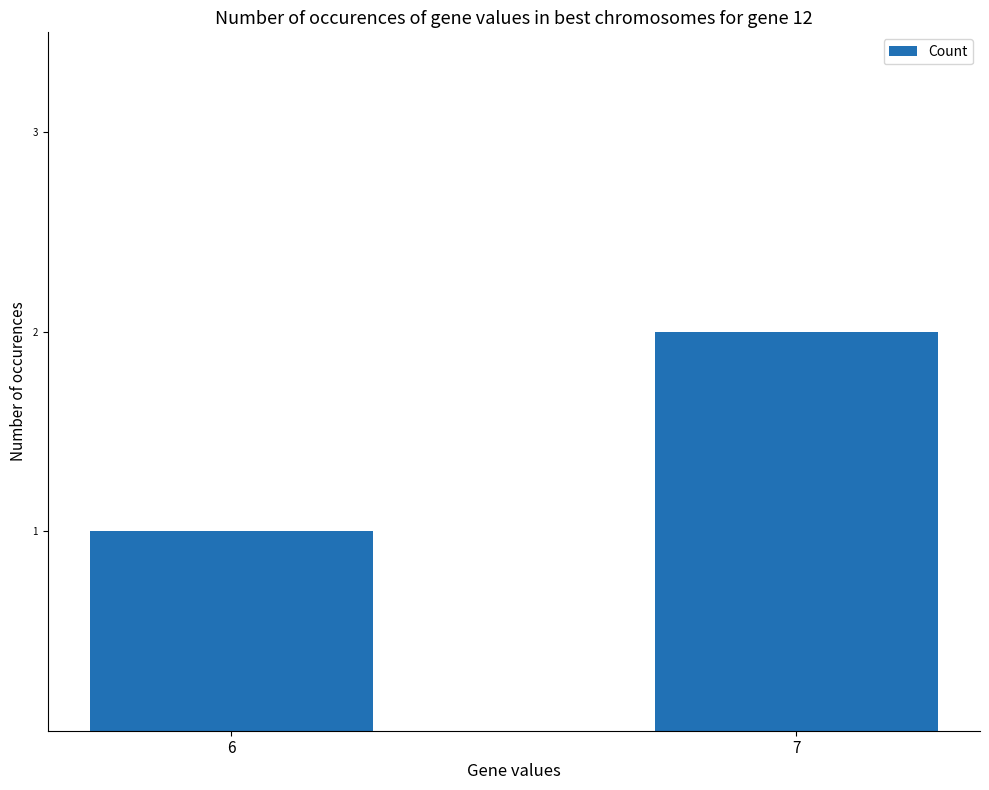

What is the sum of the values at 7 and 6?

3